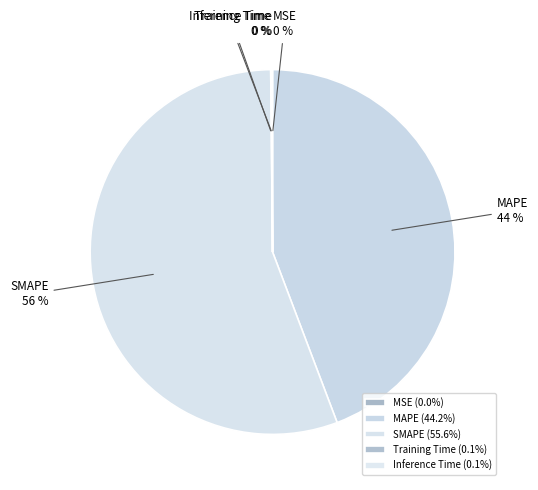

Between MAPE and SMAPE, which is larger?

SMAPE